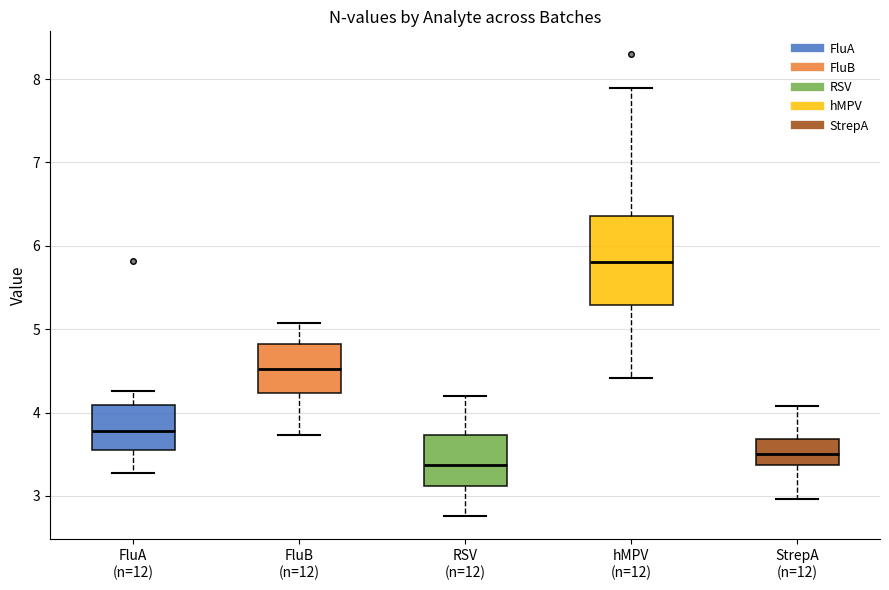

Which box's median line is the lowest?

RSV (n=12)